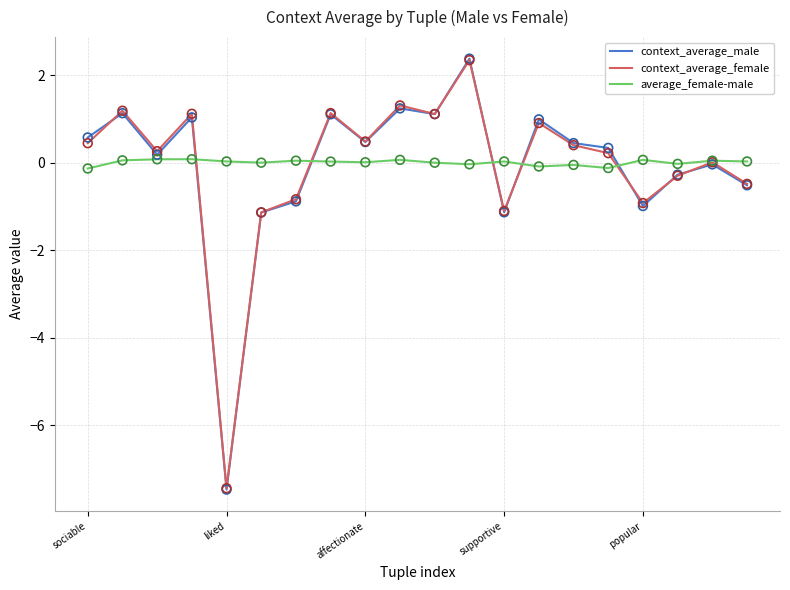

What is the smallest value displayed?

-7.5